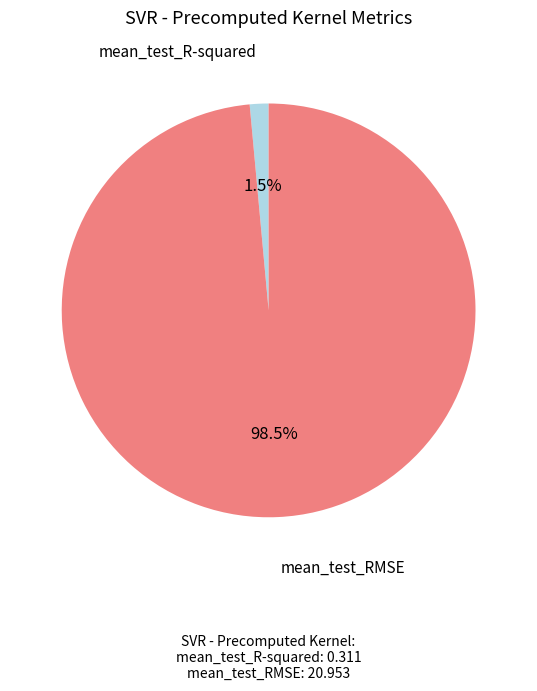

Which has a higher value, mean_test_RMSE or mean_test_R-squared?

mean_test_RMSE